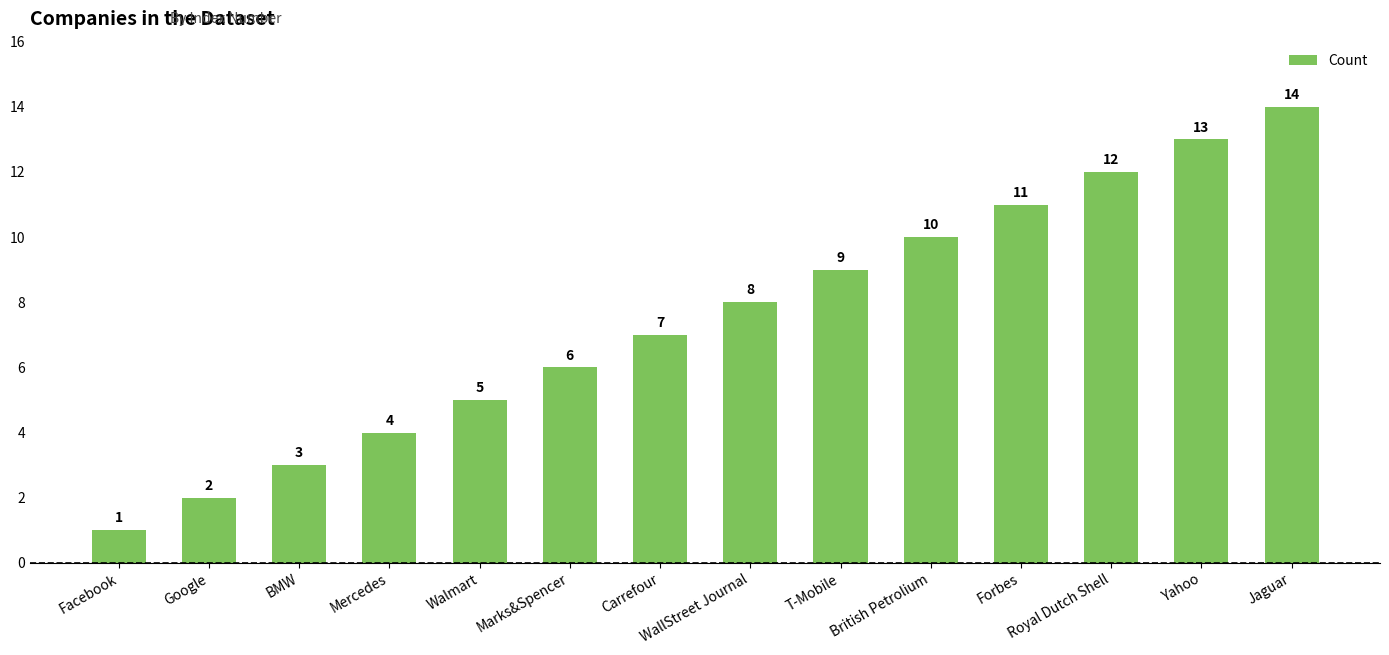

What is the approximate value at Yahoo, to the nearest 5?

15